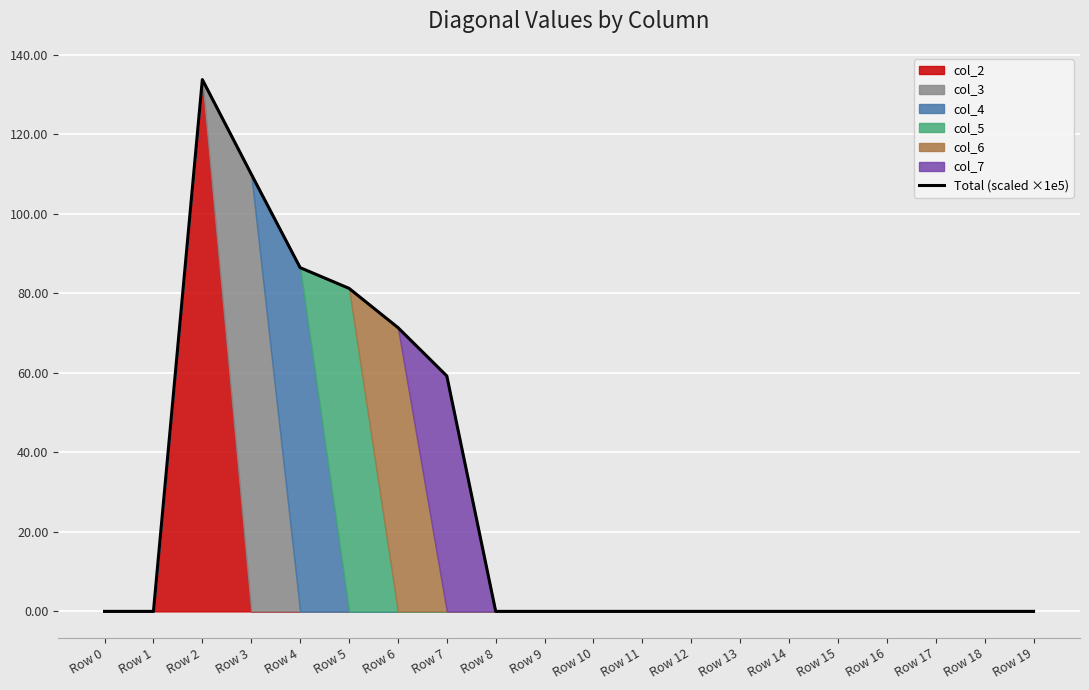

Reading left to right, list all the values displayed in this chart.

Row 0=0.0	Row 1=0.0	Row 2=133.8	Row 3=110.0	Row 4=86.5	Row 5=81.3	Row 6=71.4	Row 7=59.2	Row 8=0.0	Row 9=0.0	Row 10=0.0	Row 11=0.0	Row 12=0.0	Row 13=0.0	Row 14=0.0	Row 15=0.0	Row 16=0.0	Row 17=0.0	Row 18=0.0	Row 19=0.0